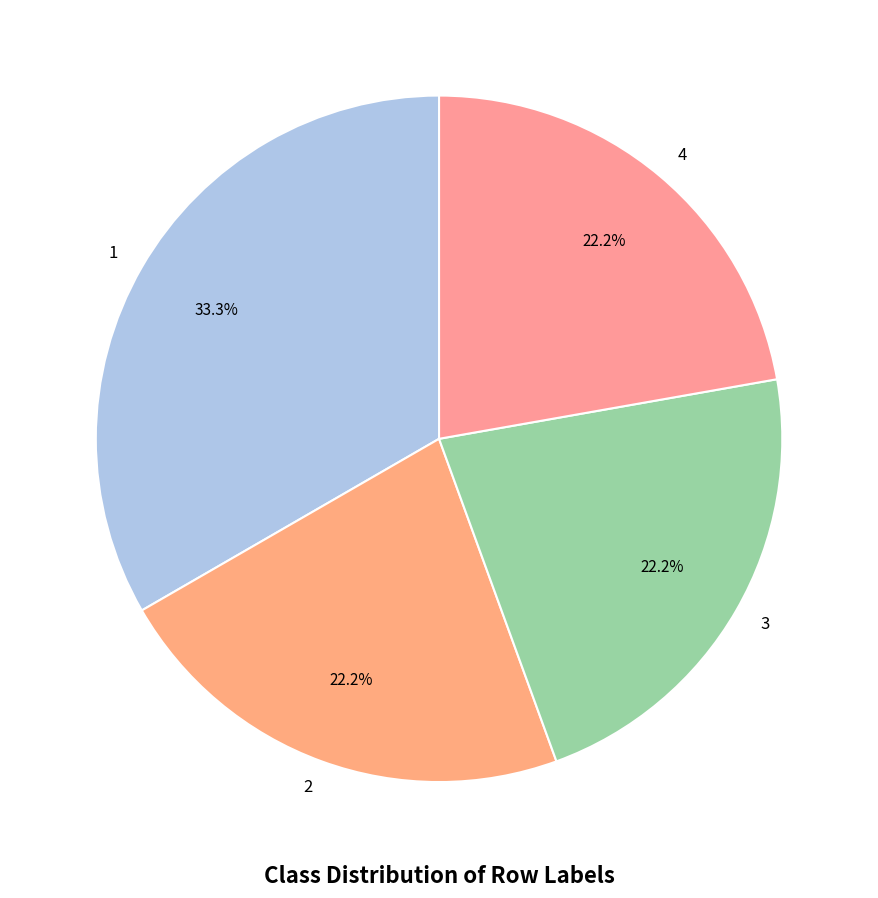

What is the ratio of the value at 3 to the value at 4?

1.0